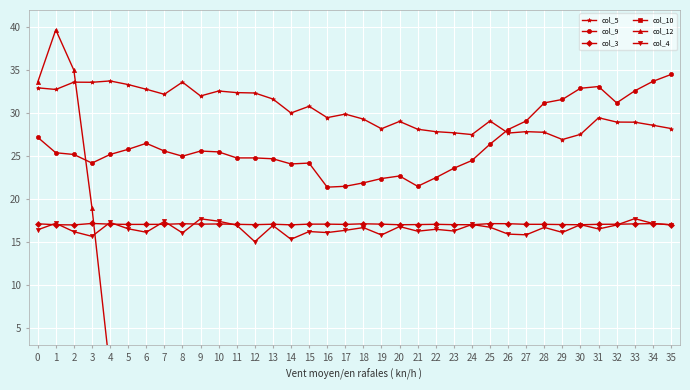

Which series has the largest total across all categories?

col_5